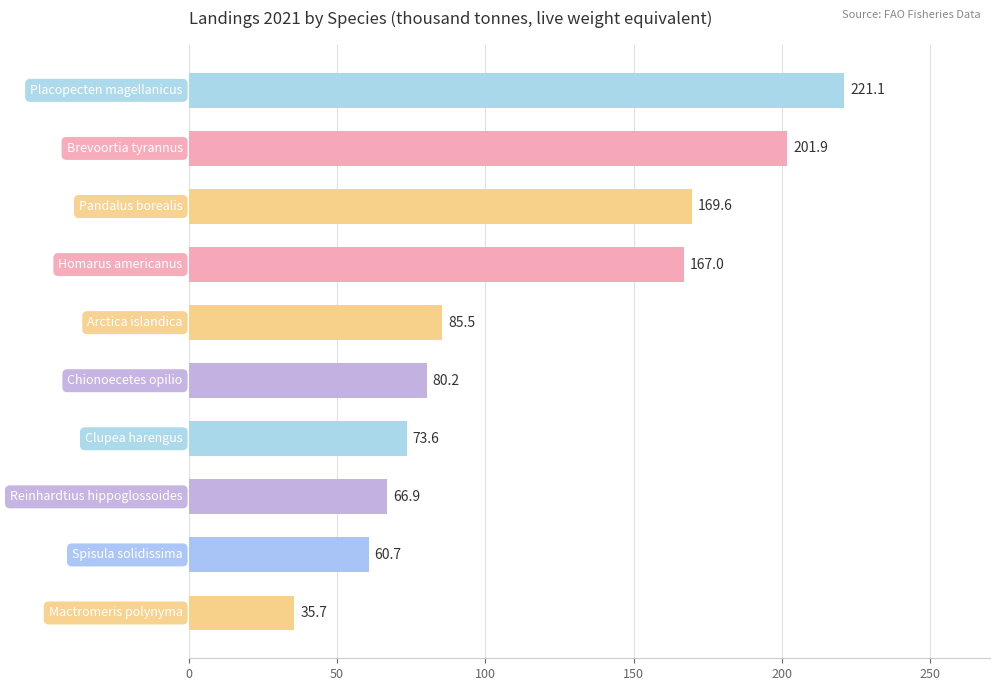

How many categories are shown in the chart?

10